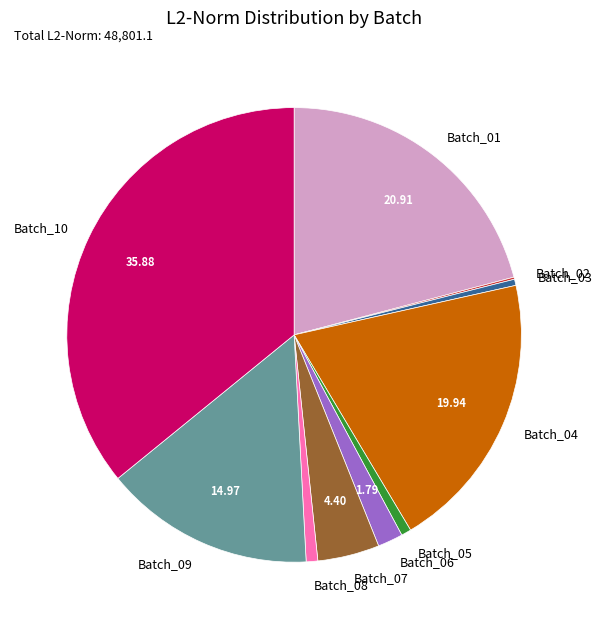

Approximately how many times larger is the value at Batch_06 compared to Batch_08?

2.2